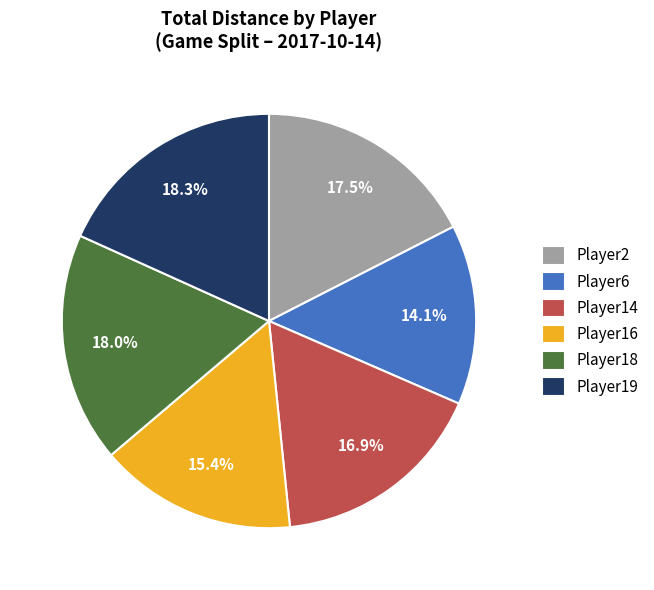

To the nearest percent, what is the difference between the largest and smallest slice percentages?

4%